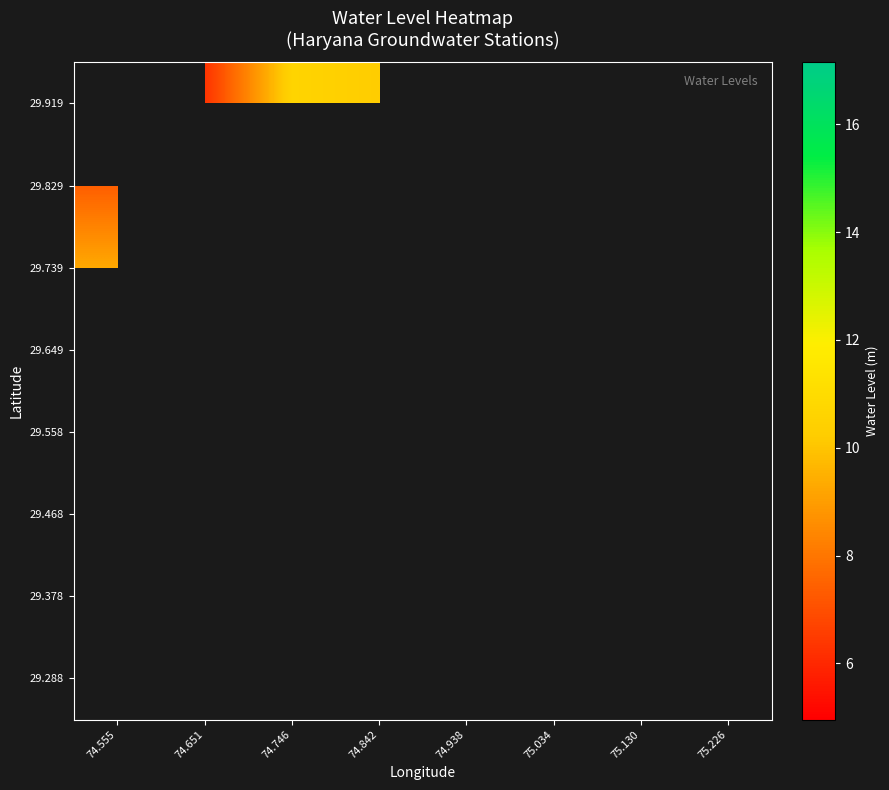

The 29.288 series shows 5.0 at 74.938. True or false?

False